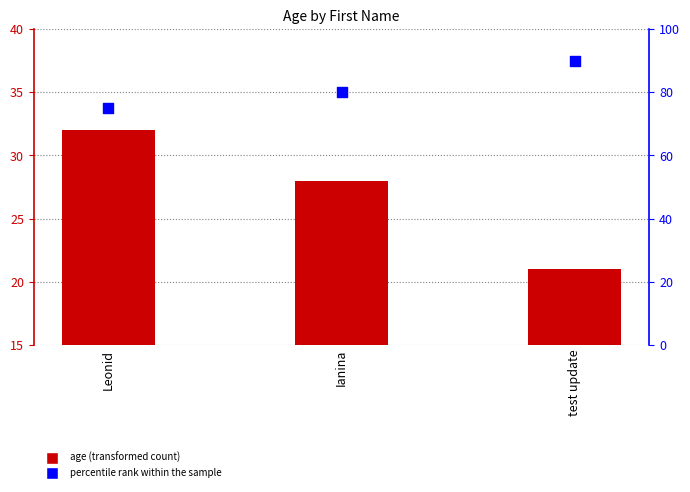

Which series contains the lowest Y value?

age